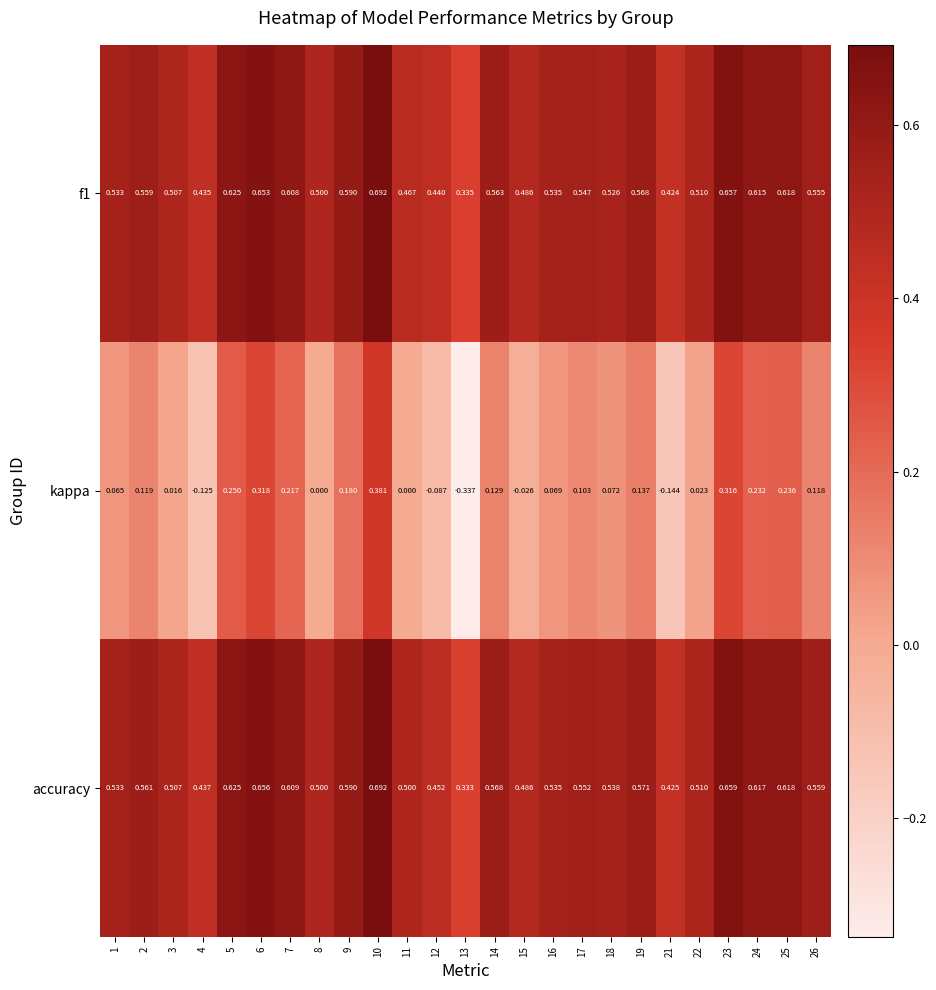

Is the value of kappa at 13 greater than the value of accuracy at 16?

No